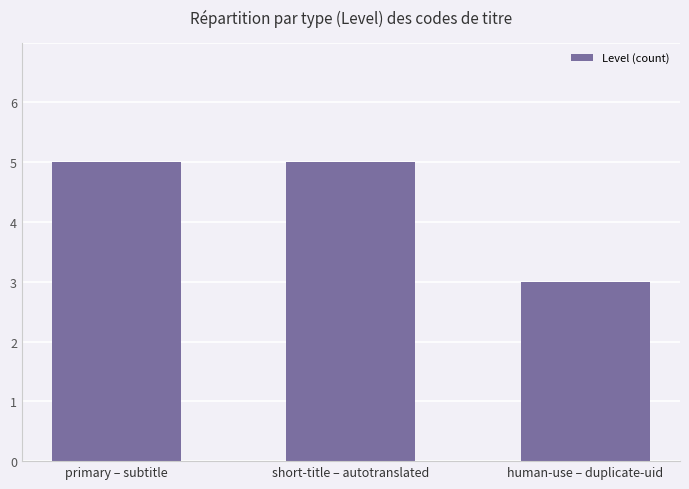

What is the label of the 1st bar from the right?

human-use – duplicate-uid